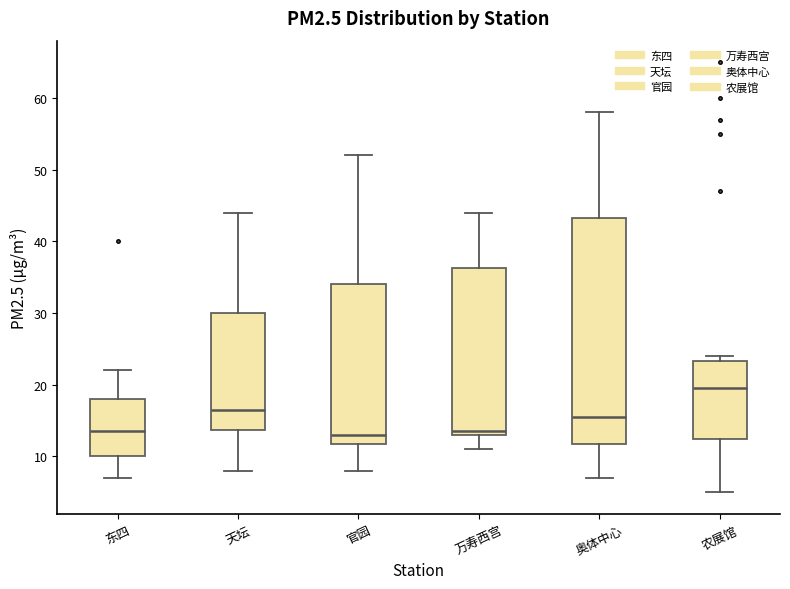

Reading left to right, read every box against the y-axis: the position of its median line, the range the box covers, and the ends of its whiskers. The values are not printed on the chart, so give them approximately, as read against the axis.

东四: median 14, box 10 to 18, whiskers 7 to 22
天坛: median 17, box 14 to 30, whiskers 8 to 44
官园: median 13, box 12 to 34, whiskers 8 to 52
万寿西宫: median 14, box 13 to 36, whiskers 11 to 44
奥体中心: median 16, box 12 to 43, whiskers 7 to 58
农展馆: median 20, box 13 to 23, whiskers 5 to 24